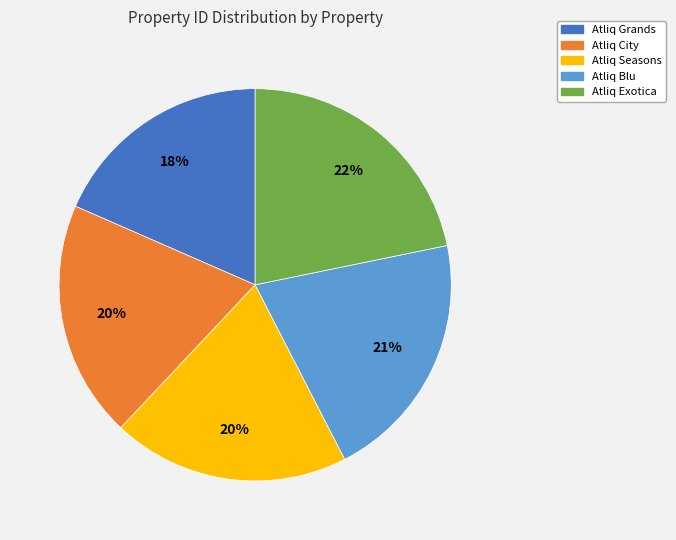

Is the sum of Atliq City and Atliq Seasons greater than half?

No